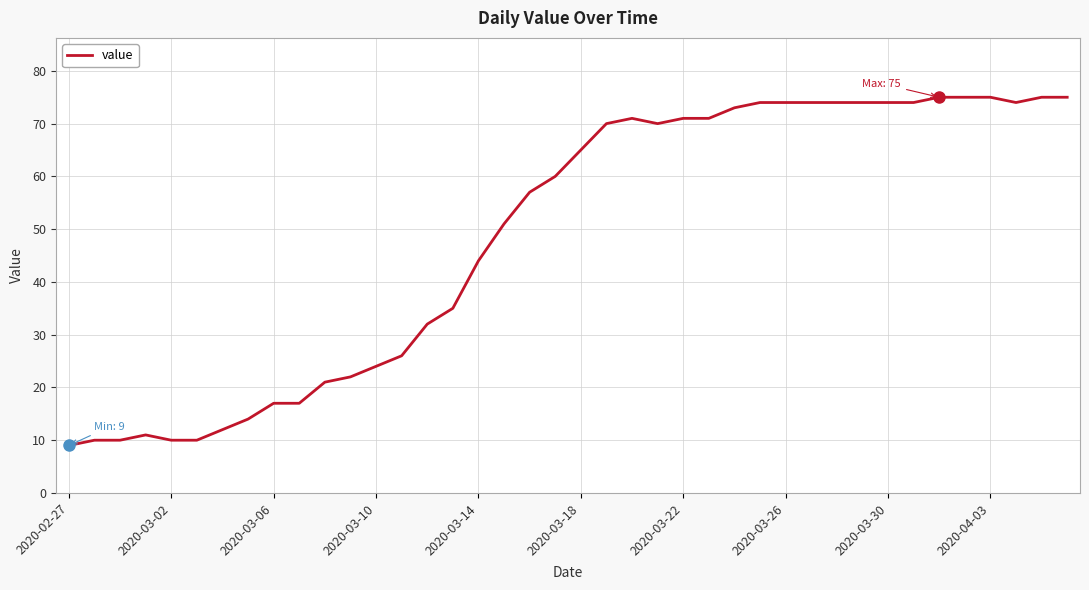

What is the smallest value displayed?

9